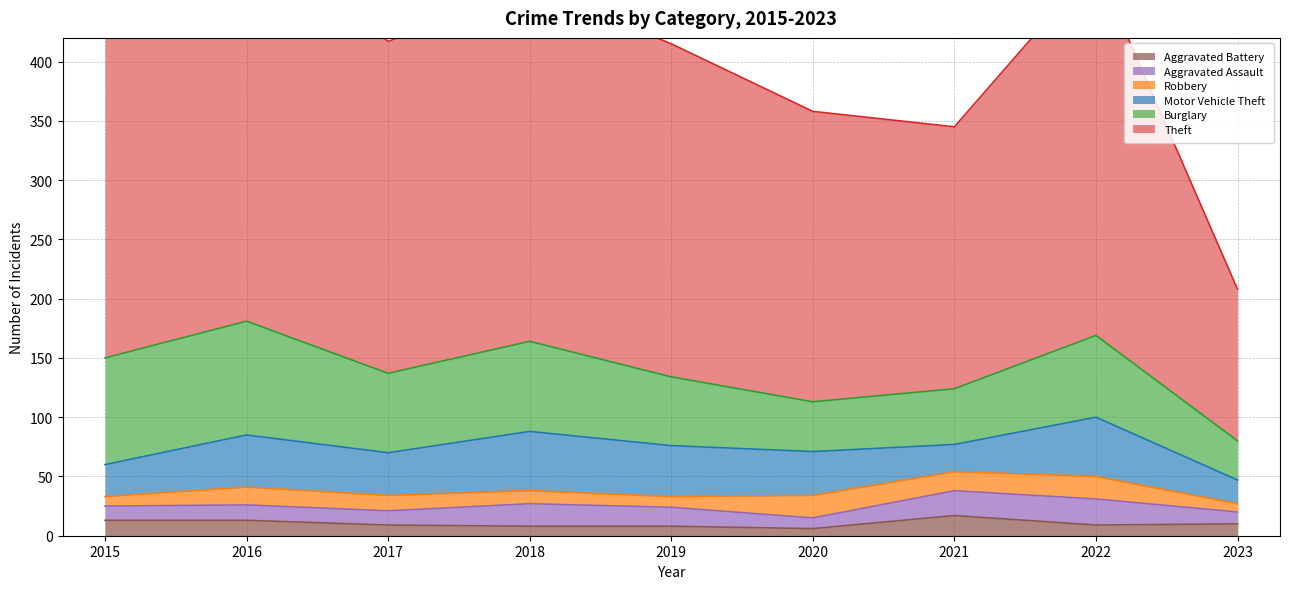

What is the lowest value of the Robbery series?

7